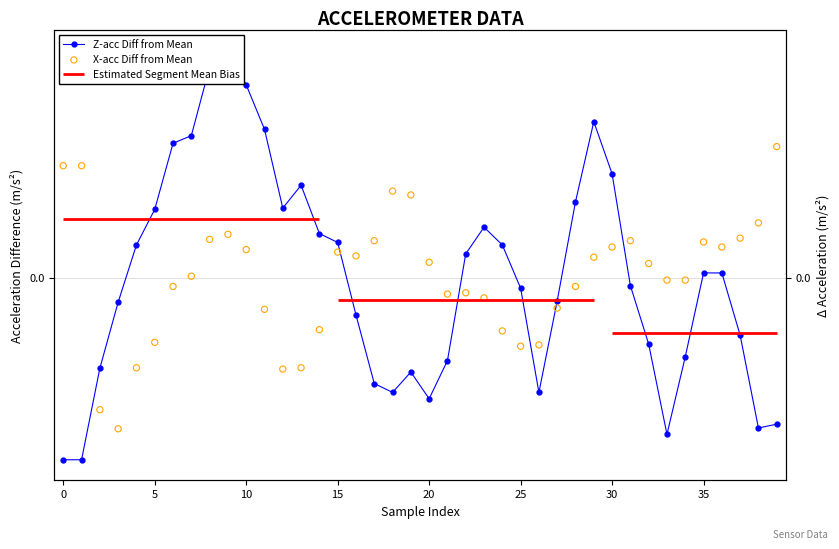

Which series has the largest total across all categories?

X-acc Diff from Mean